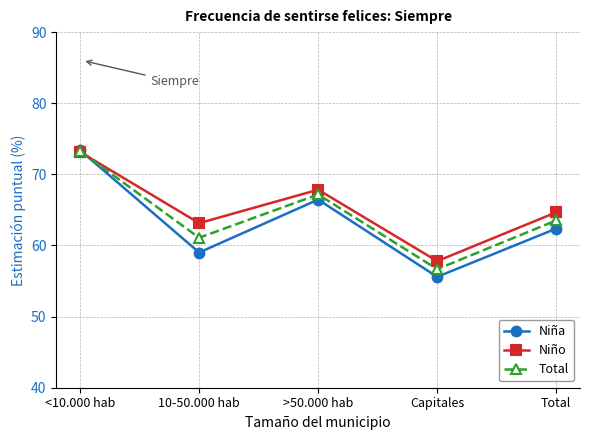

What are all the series names shown in the legend?

Niña, Niño, Total